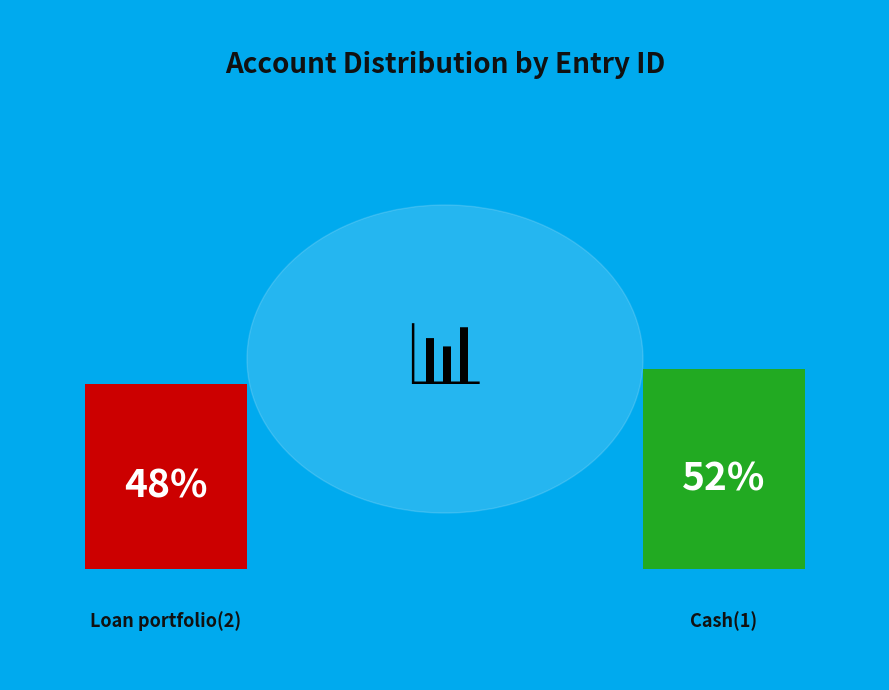

What percentage do Loan portfolio(2) and Cash(1) together represent?

100.0%